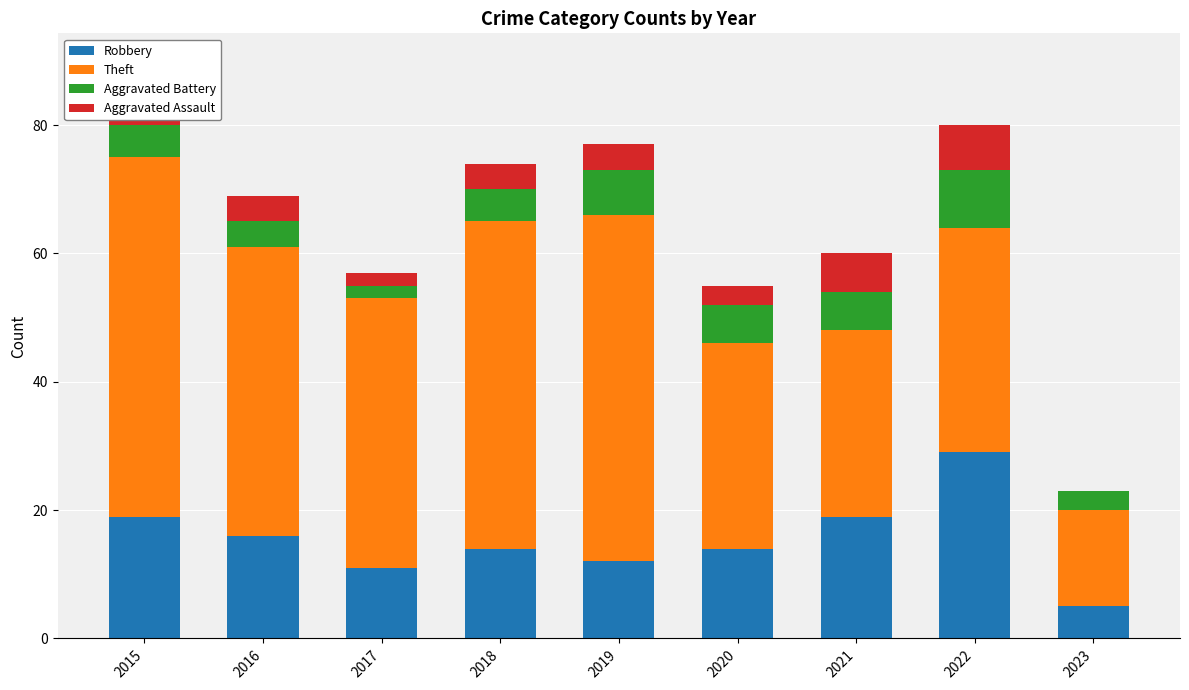

What is the total value across all series at 2019?

77